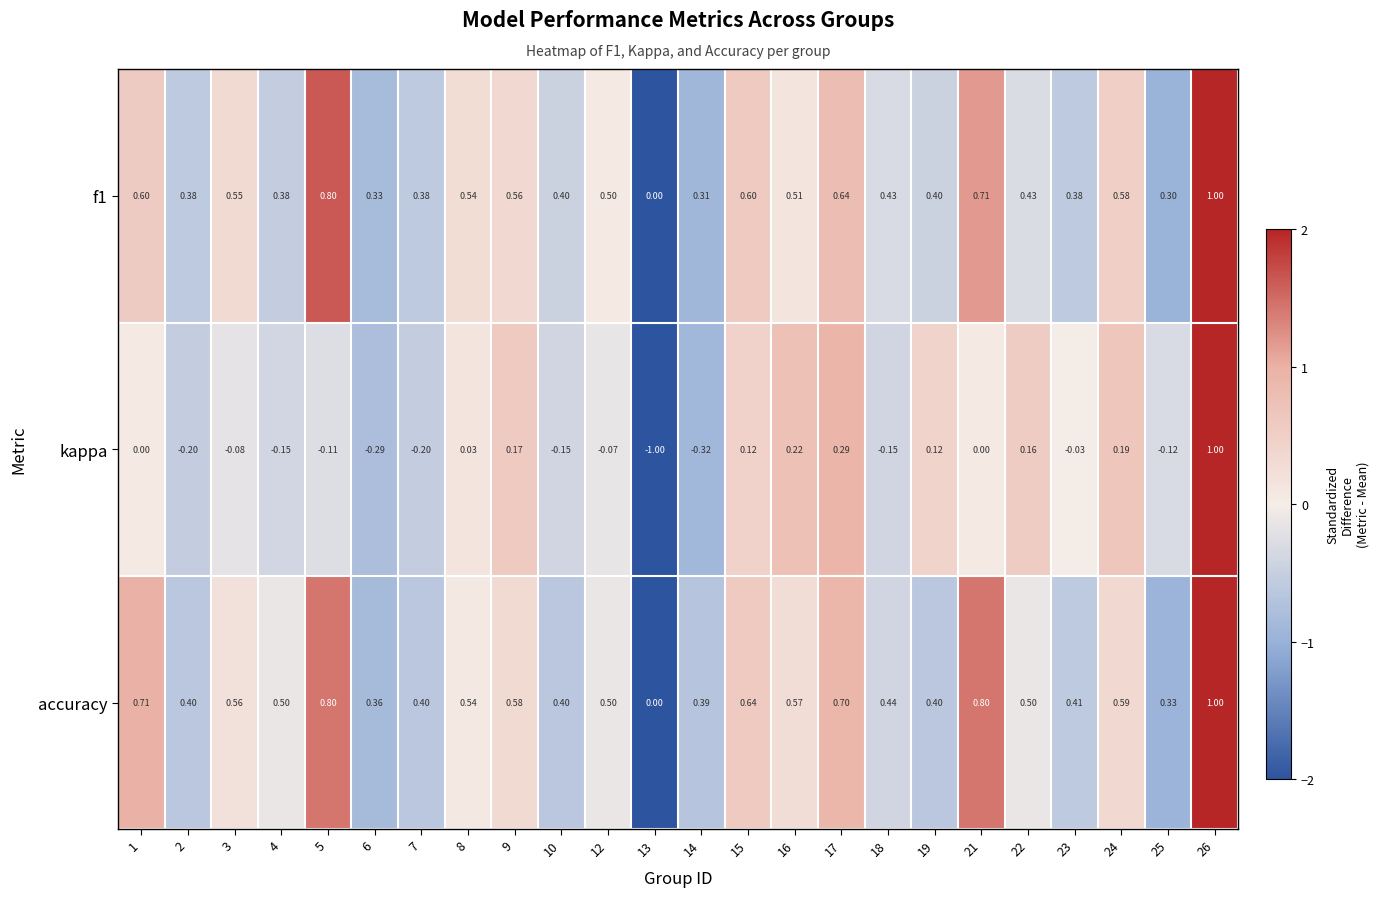

What is the smallest value displayed?

-1.0